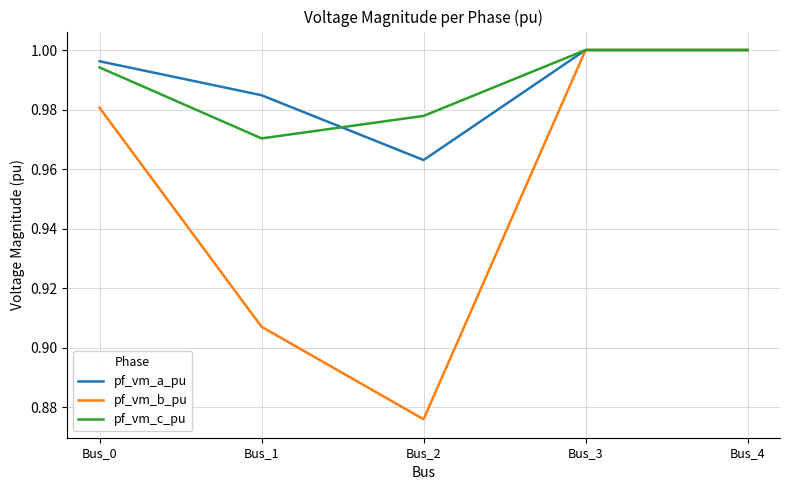

Is the value of pf_vm_b_pu at Bus_1 greater than the value of pf_vm_c_pu at Bus_1?

No